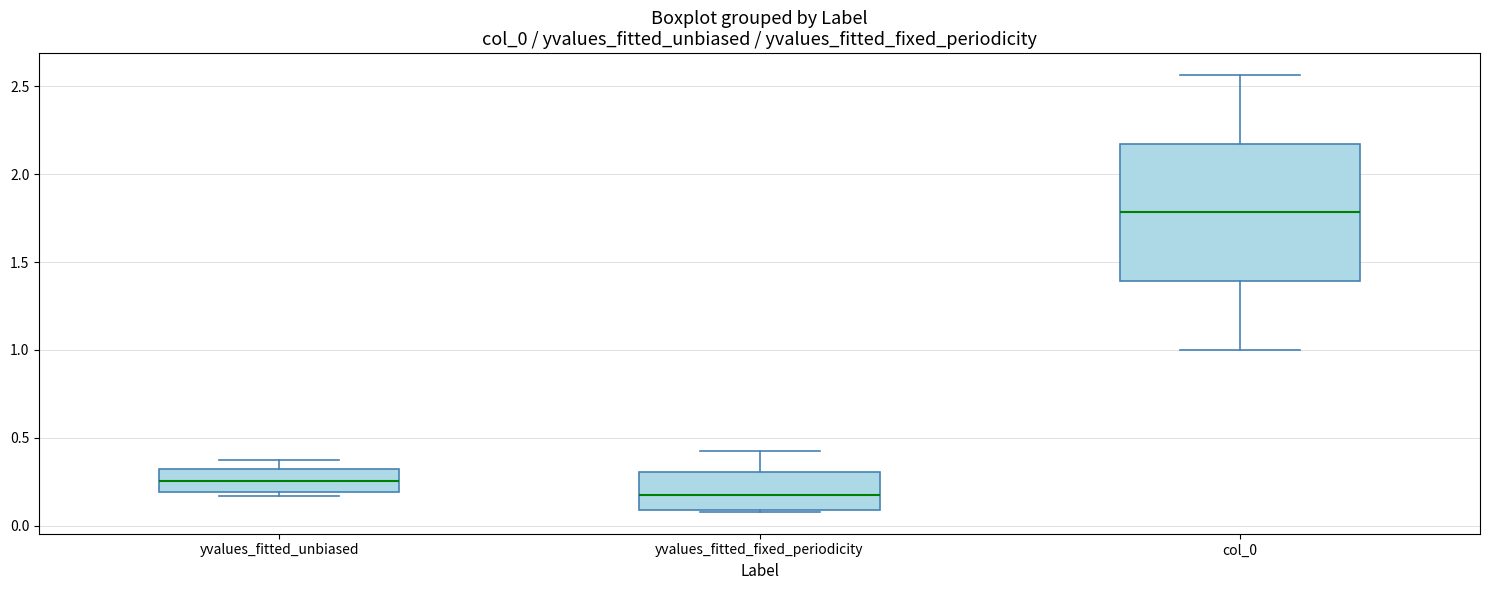

Reading left to right, transcribe this box plot: for each box, give where its median line is, the range the box spans, and where its two whiskers end, as read against the y-axis. The values are not printed on the chart, so give them approximately, as read against the axis.

yvalues_fitted_unbiased: median 0.25, box 0.20 to 0.30, whiskers 0.15 to 0.40
yvalues_fitted_fixed_periodicity: median 0.20, box 0.10 to 0.30, whiskers 0.10 to 0.45
col_0: median 1.80, box 1.40 to 2.15, whiskers 1.00 to 2.55